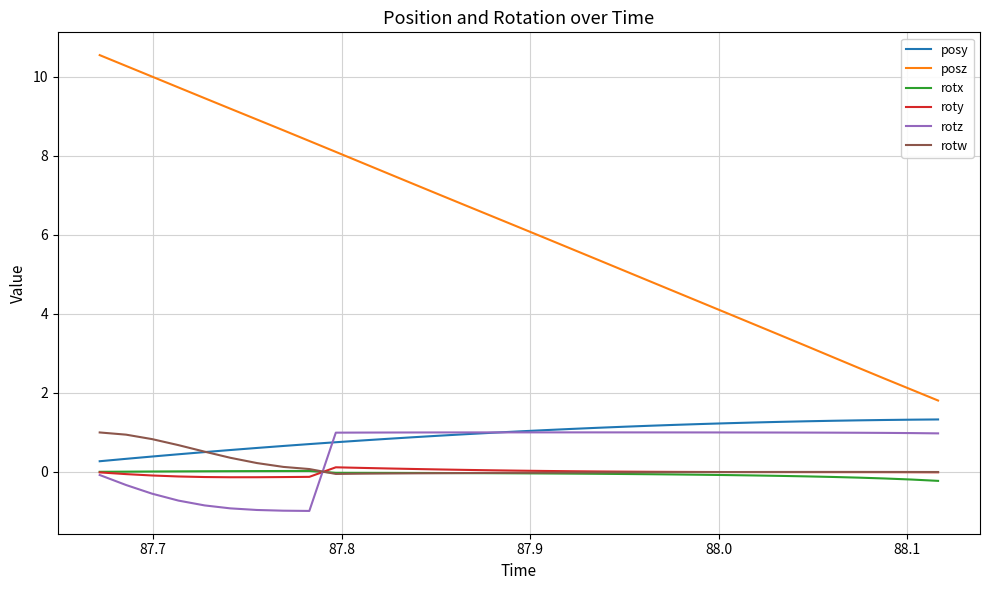

True or false: rotw and rotz intersect in this chart.

True